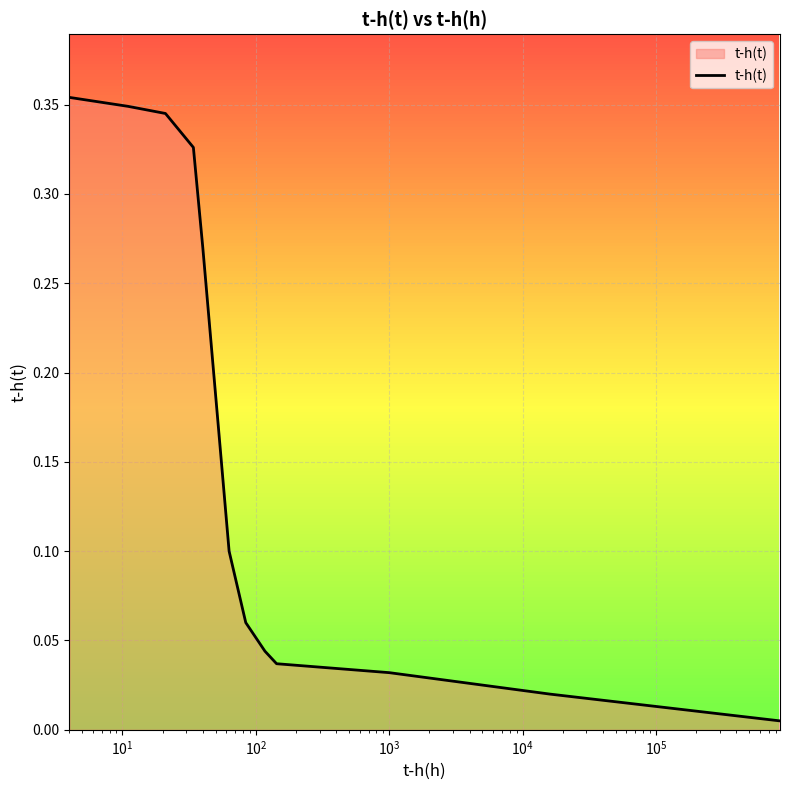

True or false: there are more than 2 points higher than both neighbors.

False